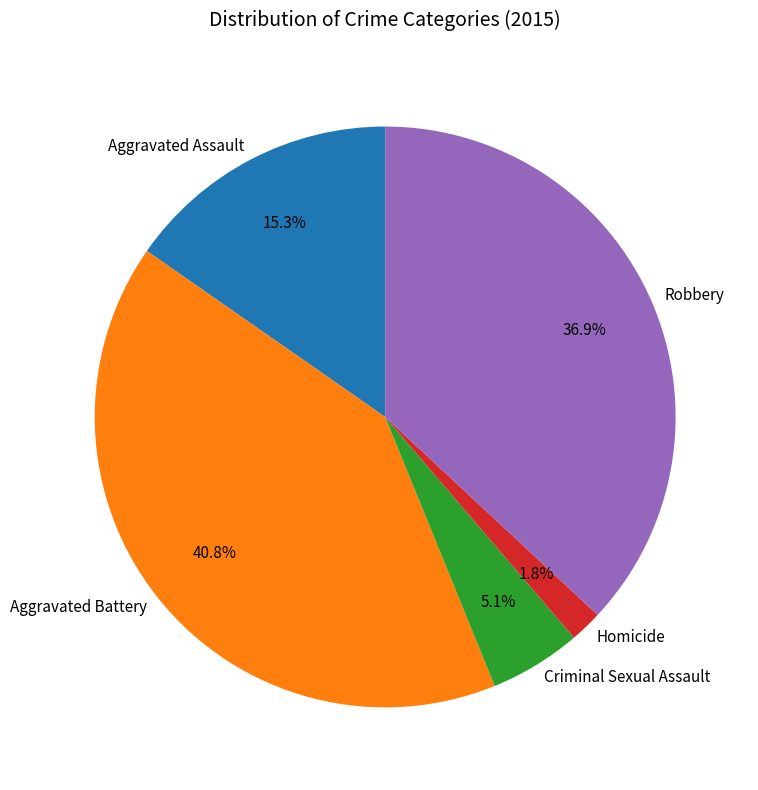

What is the largest slice in the pie chart?

Aggravated Battery